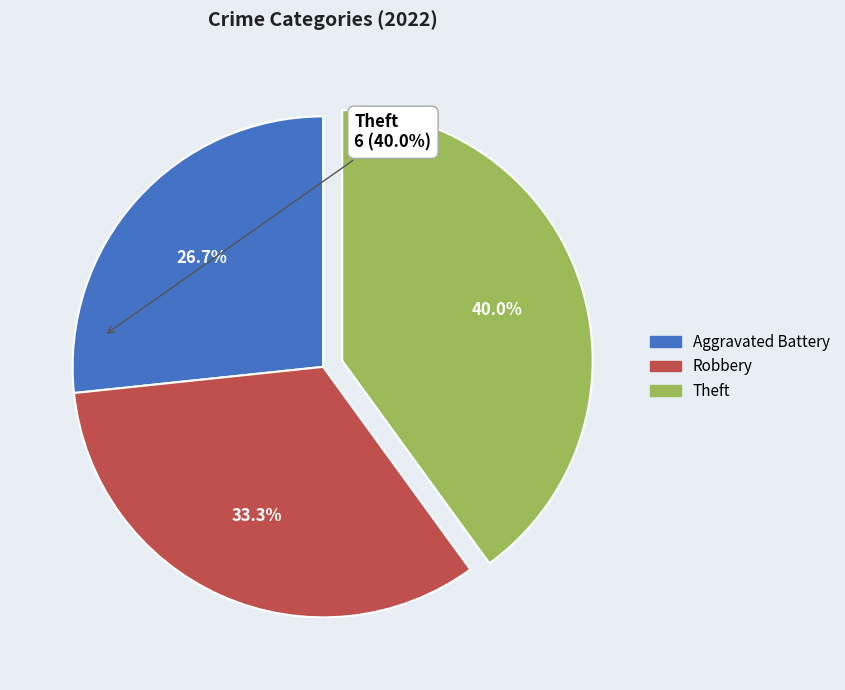

Count the number of slices in the pie.

3